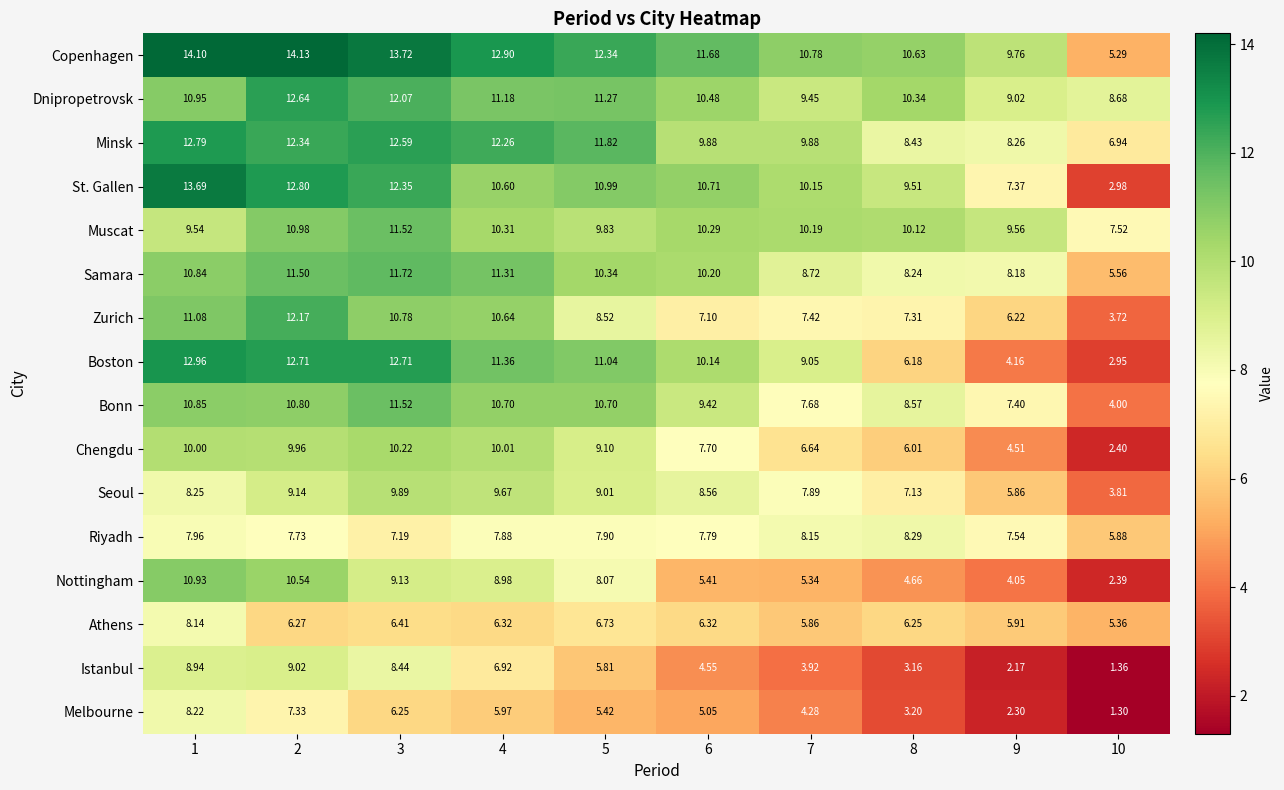

What is the total value across all series at 5?

148.9